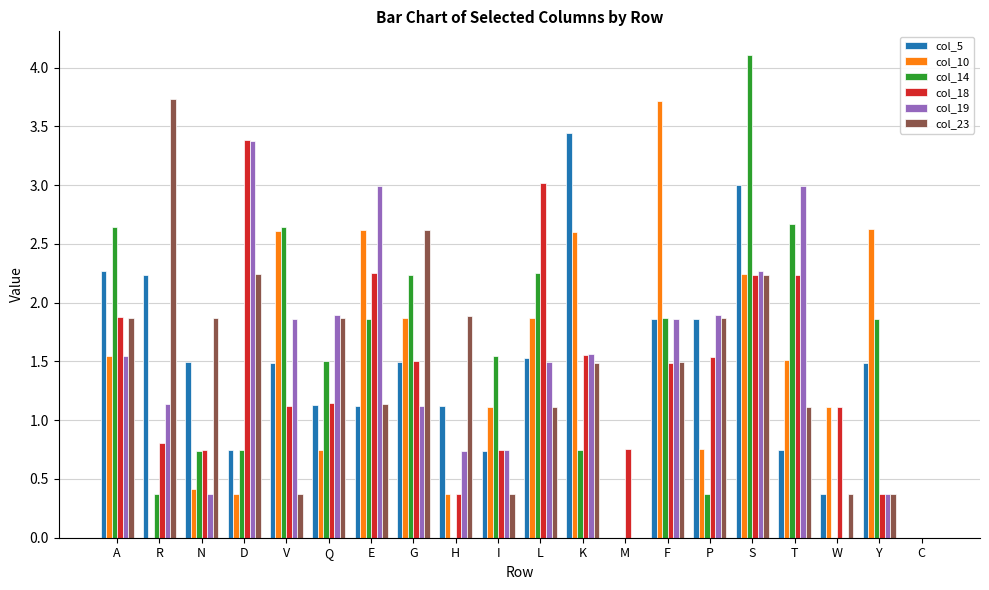

At which label does col_19 first exceed 1?

A